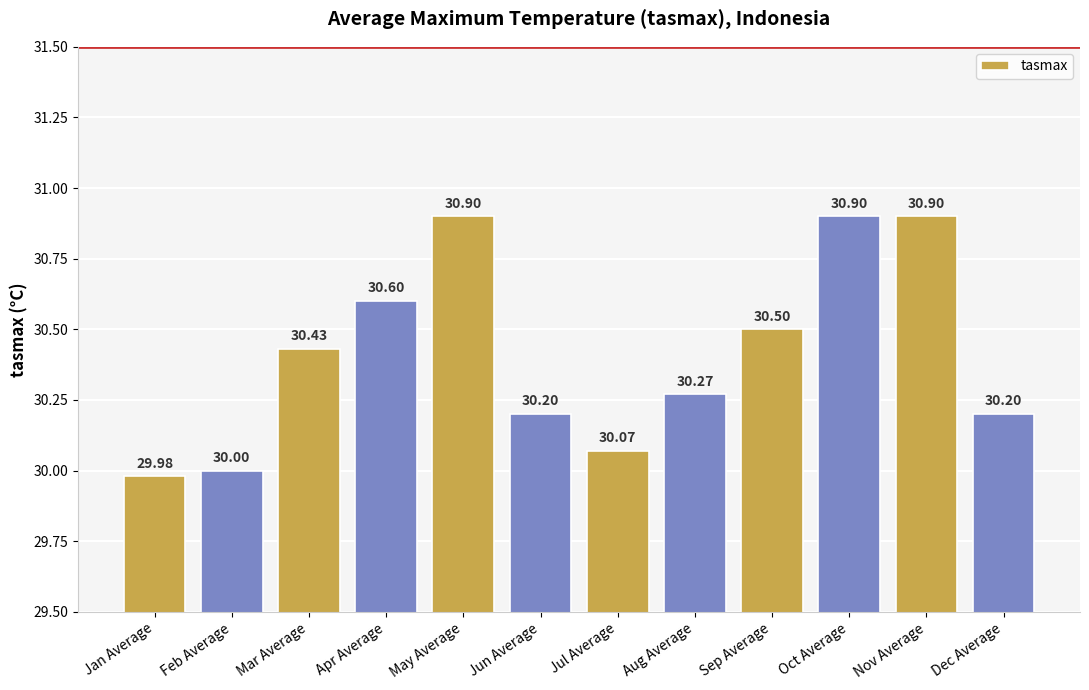

What is the value of the 11th bar from the left?

30.9